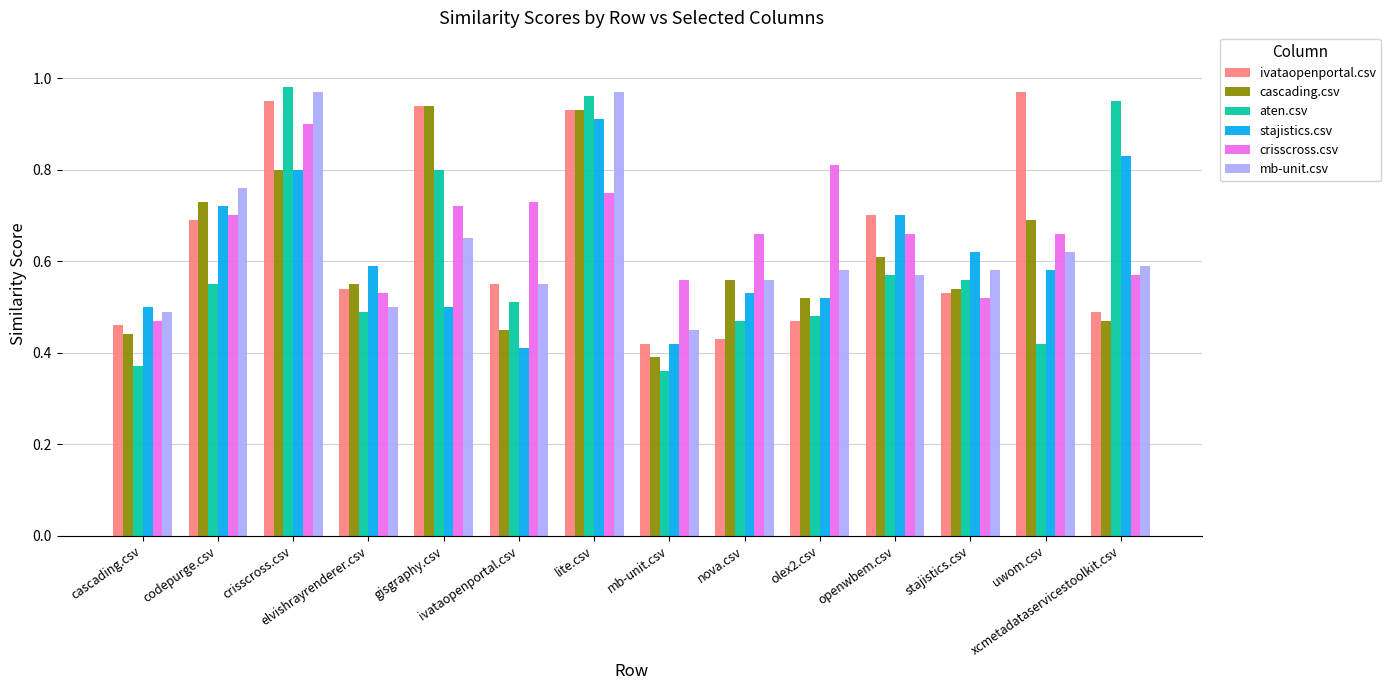

Count the number of data series in this chart.

6